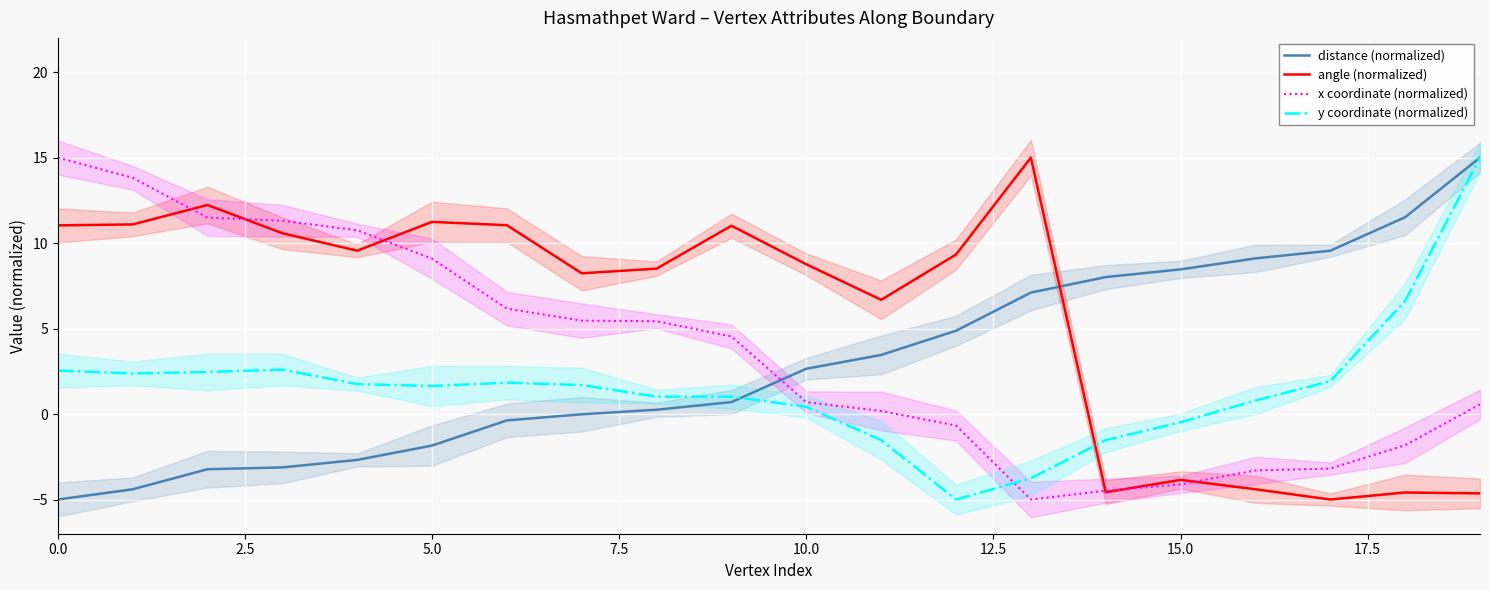

Which category has the highest value in the distance (normalized) series?

19